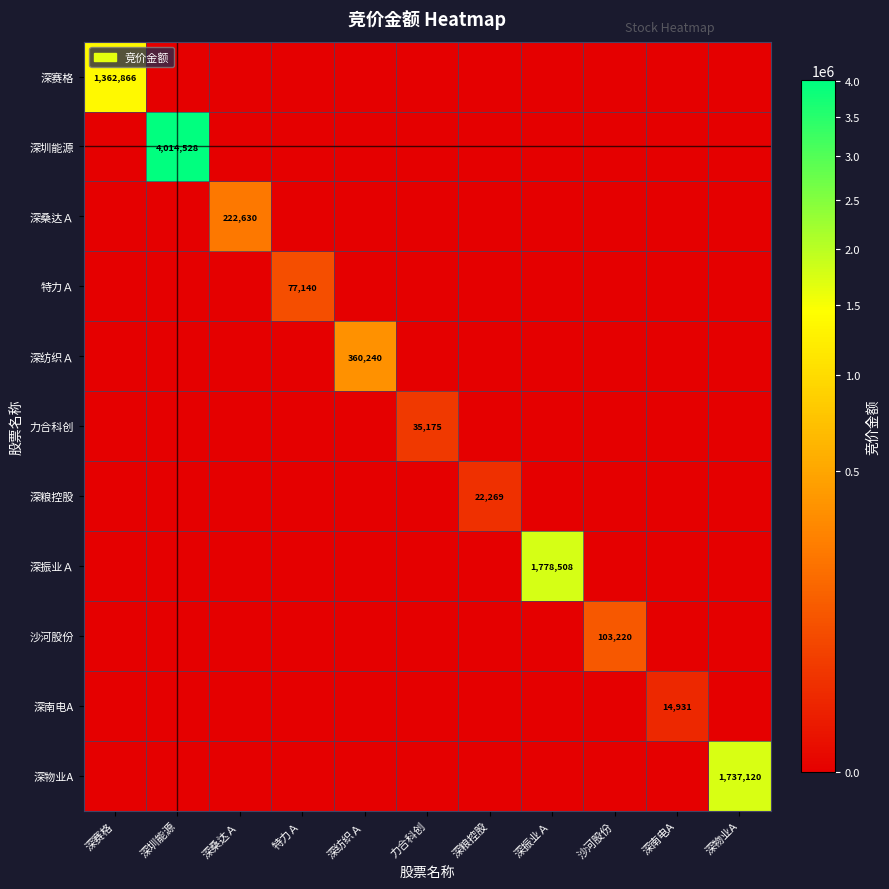

What is the total value across all series at 深物业A?

1737120